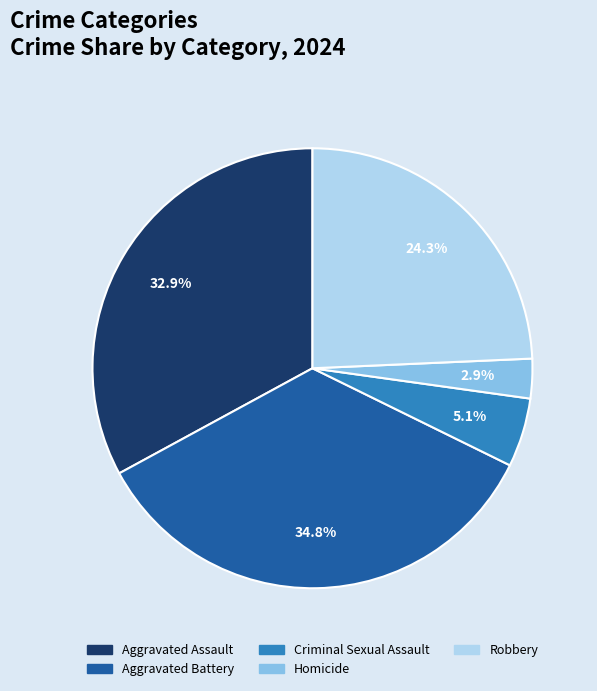

To the nearest percent, what is the average slice percentage?

20%